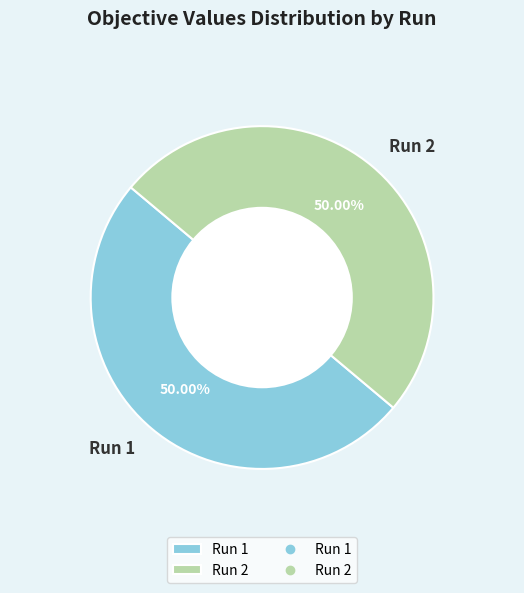

Combined, do Run 2 and Run 1 account for over 50%?

Yes